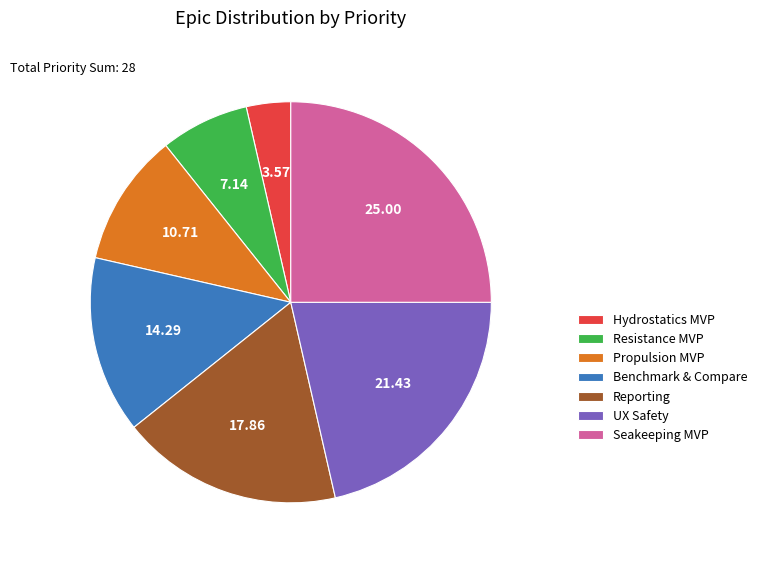

How many slices are in this pie chart?

7